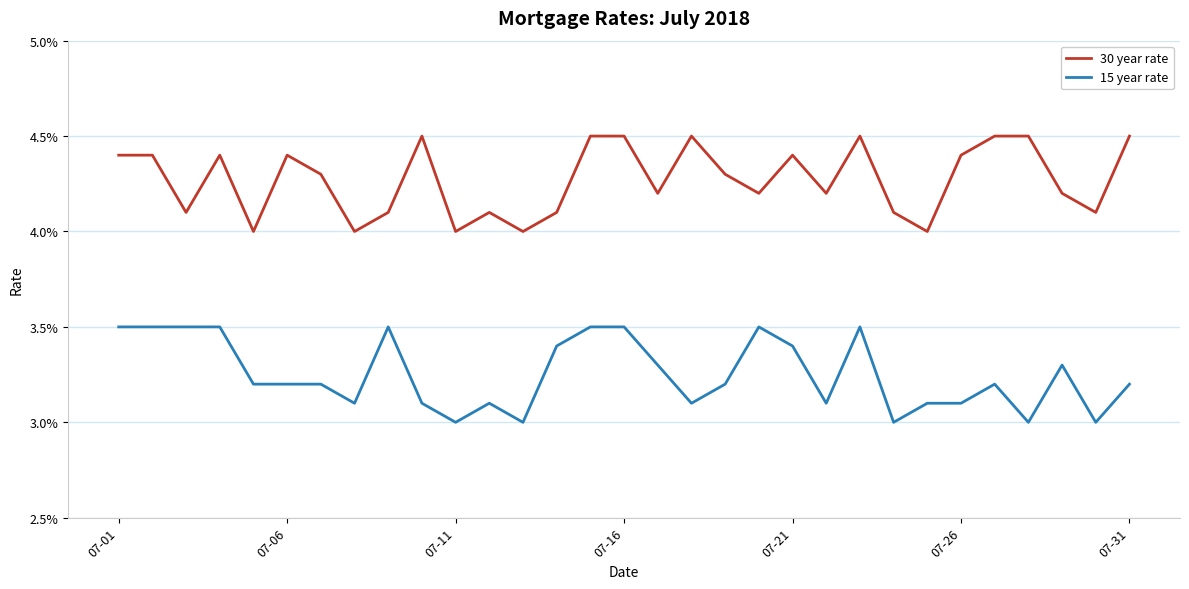

Does the chart have visible grid lines?

Yes